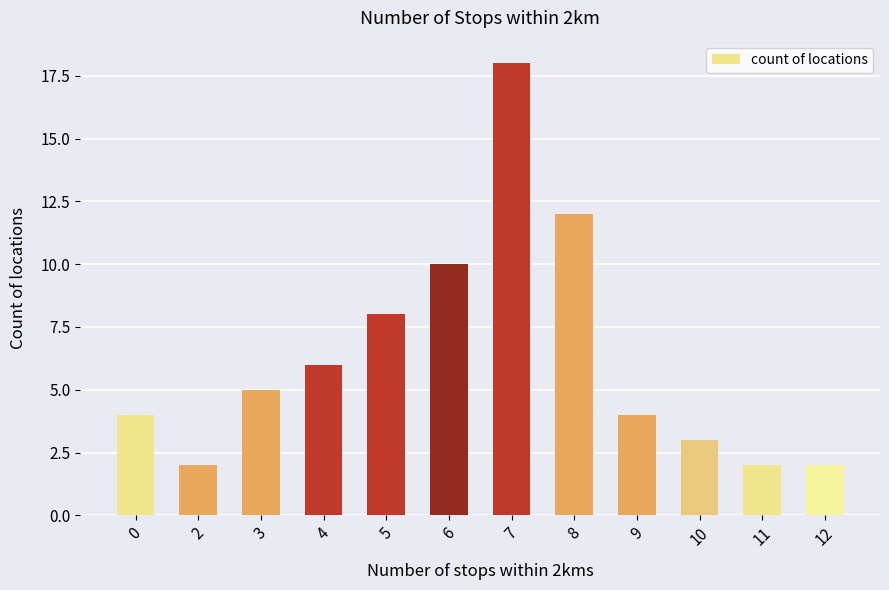

What is the difference between the values at 10 and 3?

2